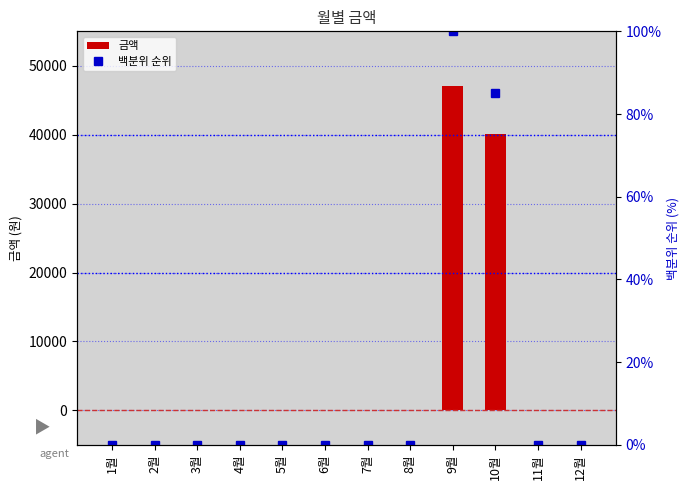

Which category has the lowest value in the 백분위 순위 series?

1월